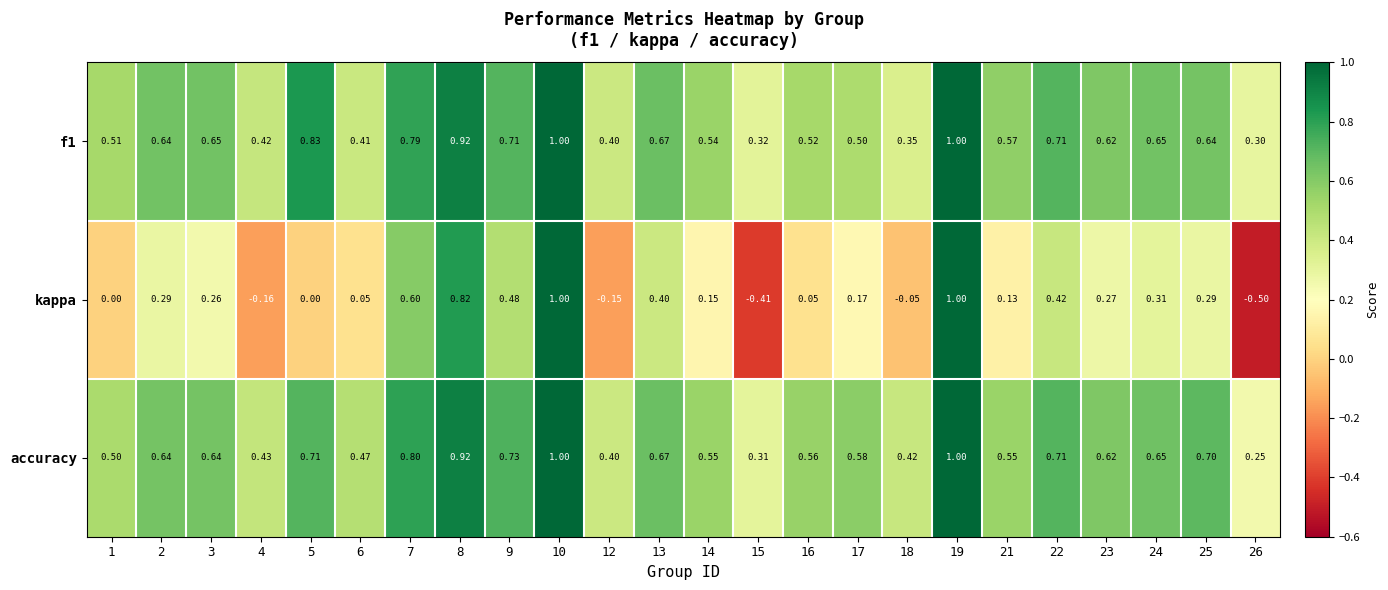

Between 12 and 15, which series saw the biggest shift?

kappa